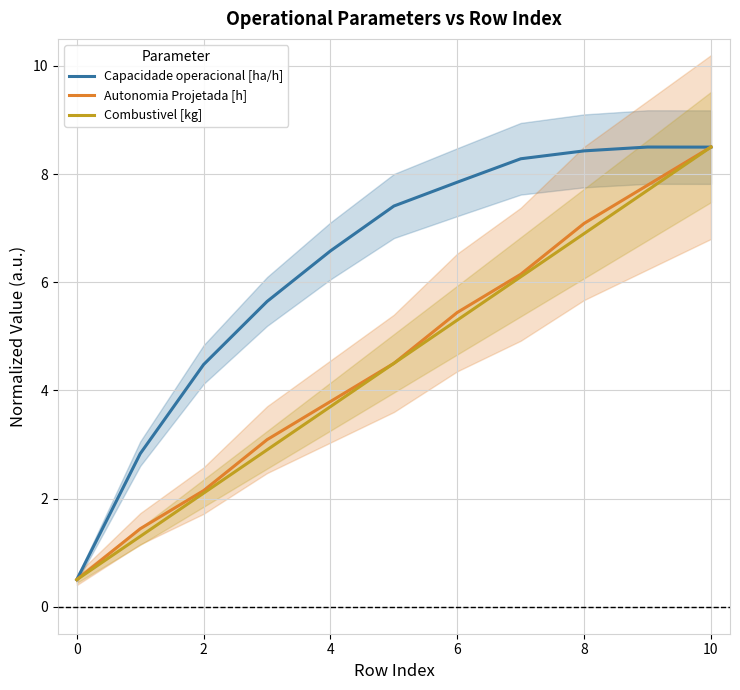

How many interior local peaks does the Capacidade operacional [ha/h] series have?

1